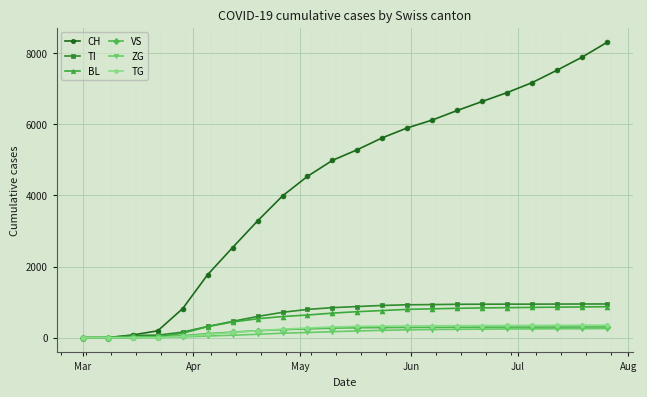

Which series has the largest total across all categories?

CH